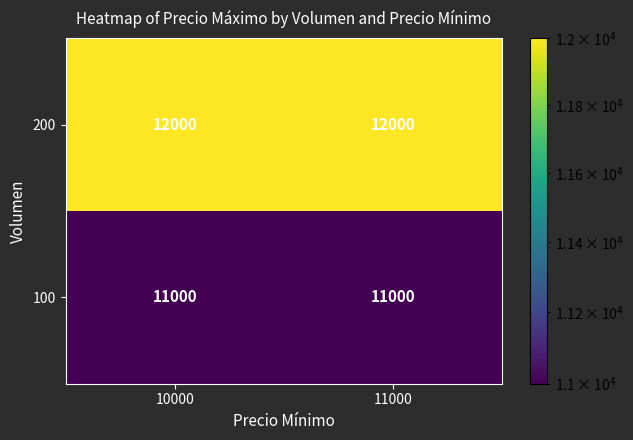

Reading left to right, list all the values displayed in this chart.

200: 12000	12000
100: 11000	11000